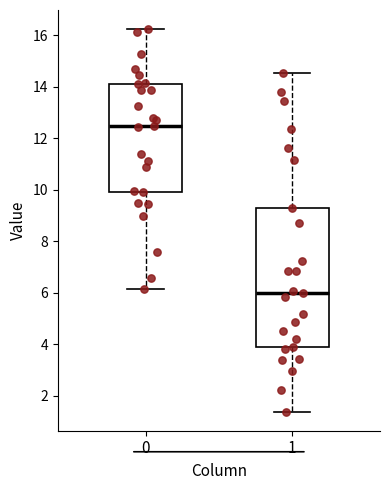

Which box is the tallest, from its lower edge to its upper edge?

1